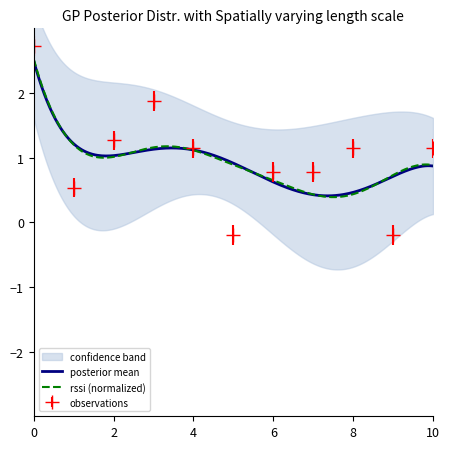

What is the change in value from 6 to 10?

+0.4